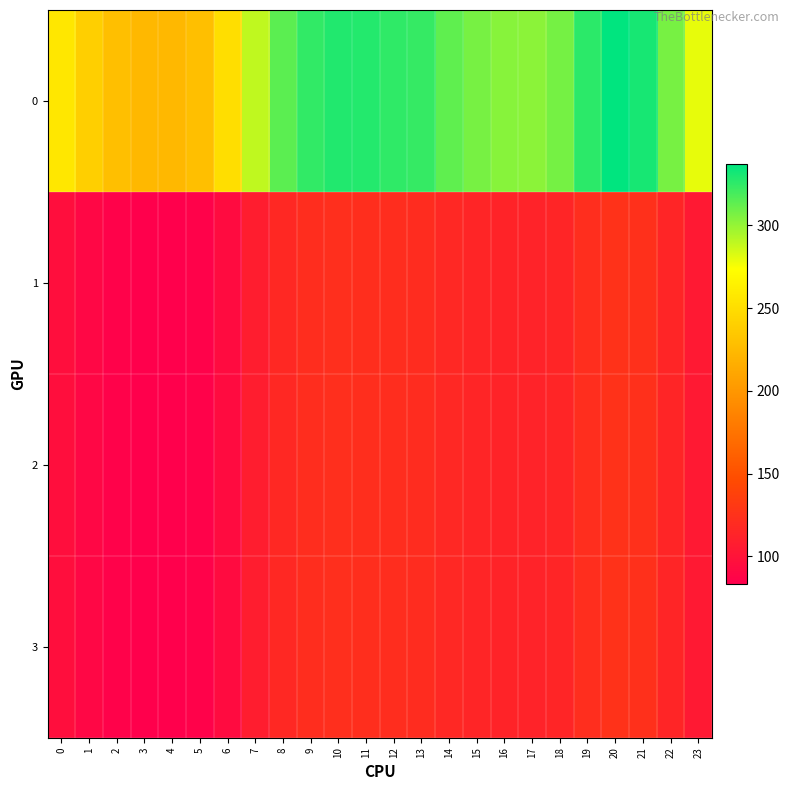

Reading left to right, extract all data points from this chart.

0: 0=256.5	1=239.7	2=228.7	3=224.1	4=223.3	5=228.7	6=250.9	7=289.1	8=314.1	9=324.7	10=328.7	11=327.8	12=325.1	13=323.3	14=313.4	15=307.1	16=303.4	17=302.1	18=307.7	19=325.9	20=337.2	21=331.2	22=307.4	23=279.3
1: 0=95.8	1=89.5	2=85.4	3=83.7	4=83.4	5=85.4	6=93.7	7=107.9	8=117.3	9=121.2	10=122.7	11=122.4	12=121.4	13=120.7	14=117.0	15=114.6	16=113.3	17=112.8	18=114.9	19=121.7	20=125.9	21=123.6	22=114.8	23=104.3
2: 0=95.8	1=89.5	2=85.4	3=83.7	4=83.4	5=85.4	6=93.7	7=107.9	8=117.3	9=121.2	10=122.7	11=122.4	12=121.4	13=120.7	14=117.0	15=114.6	16=113.3	17=112.8	18=114.9	19=121.7	20=125.9	21=123.6	22=114.8	23=104.3
3: 0=95.8	1=89.5	2=85.4	3=83.7	4=83.4	5=85.4	6=93.7	7=107.9	8=117.3	9=121.2	10=122.7	11=122.4	12=121.4	13=120.7	14=117.0	15=114.6	16=113.3	17=112.8	18=114.9	19=121.7	20=125.9	21=123.6	22=114.8	23=104.3